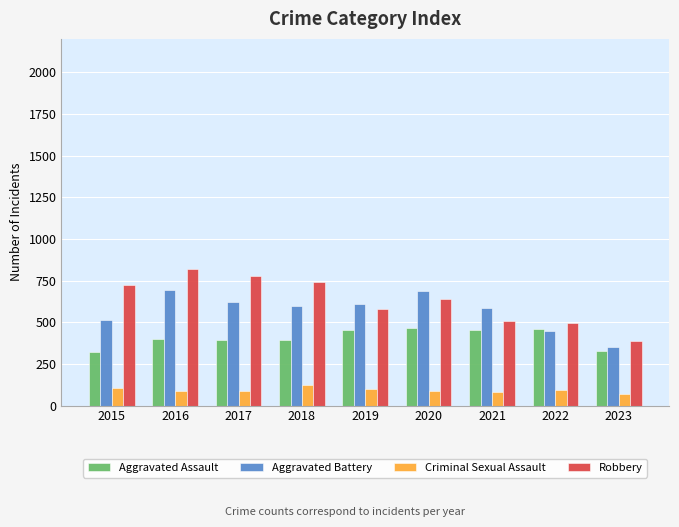

What is the greatest value displayed?

819